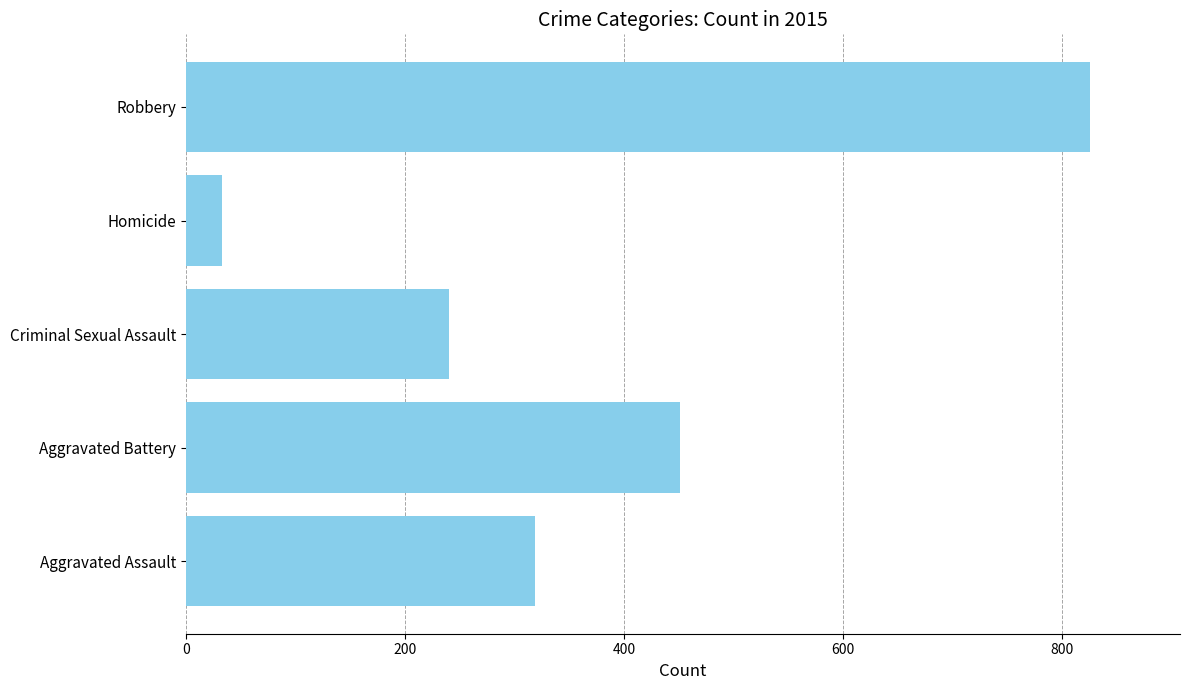

Which label corresponds to the smallest value in the chart?

Homicide